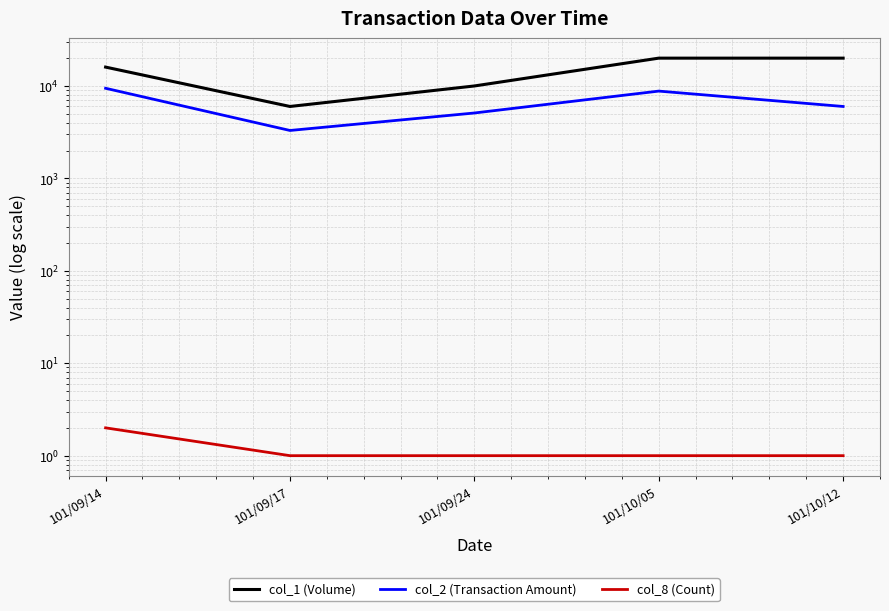

What is the difference between the maximum and second lowest values in the col_1 (Volume) series?

10000